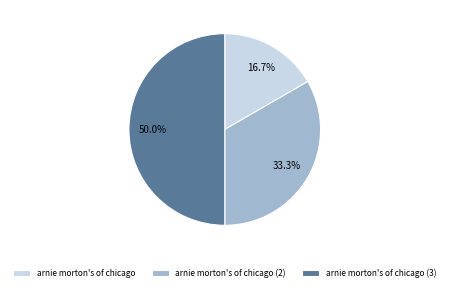

Which slice is the smallest?

arnie morton's of chicago